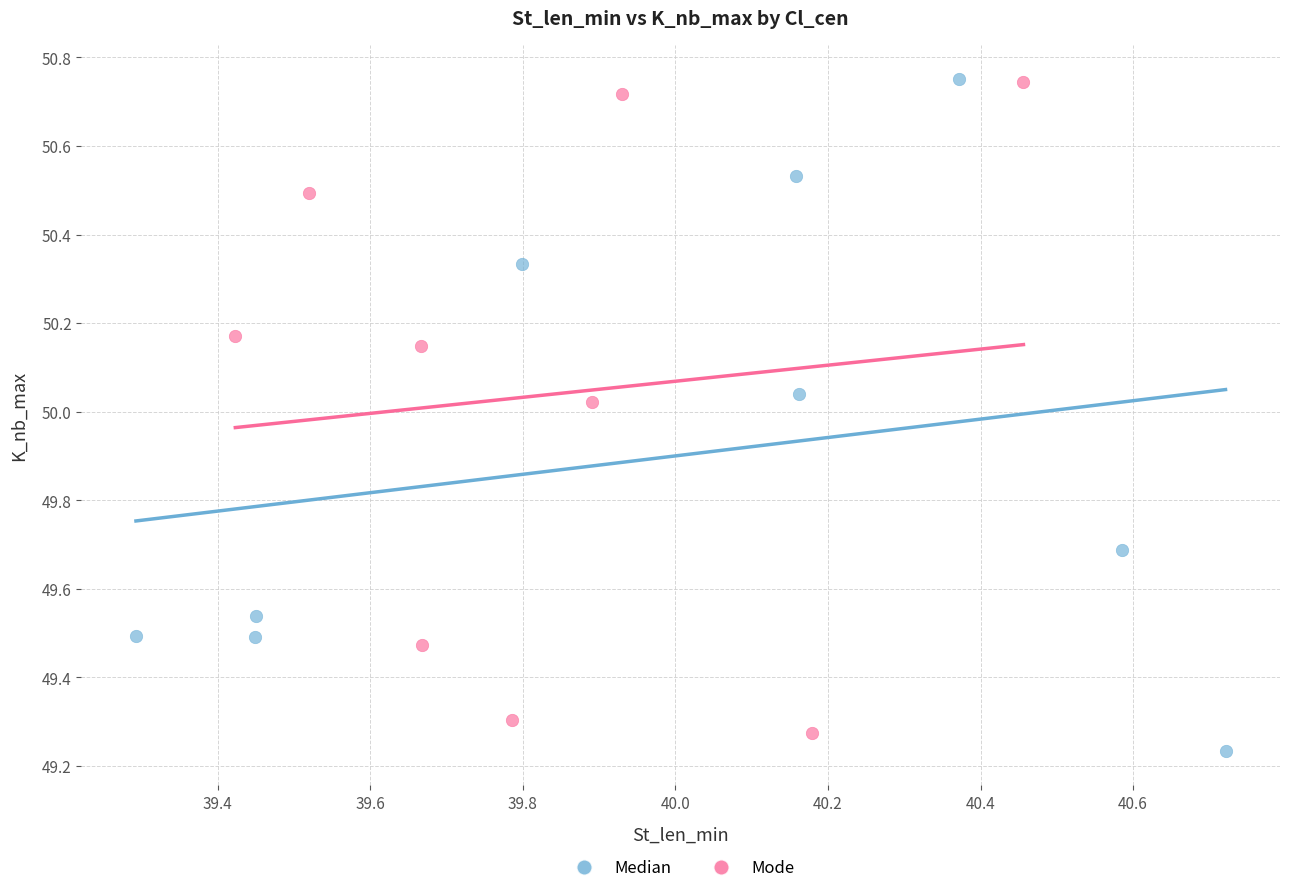

Which series has the largest Y range (max minus min)?

Median